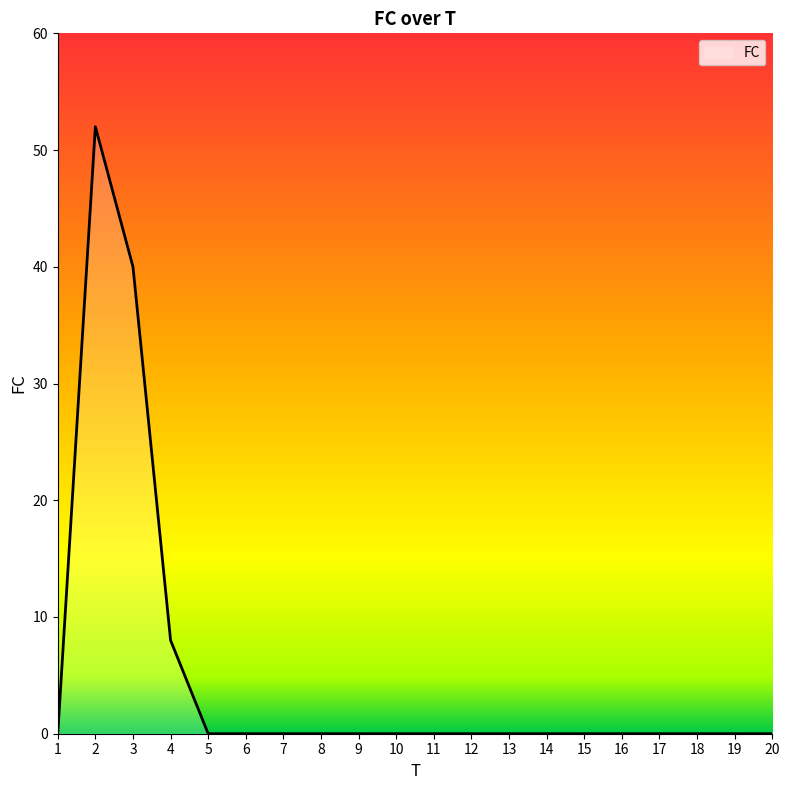

What is the maximum value shown in the chart?

52